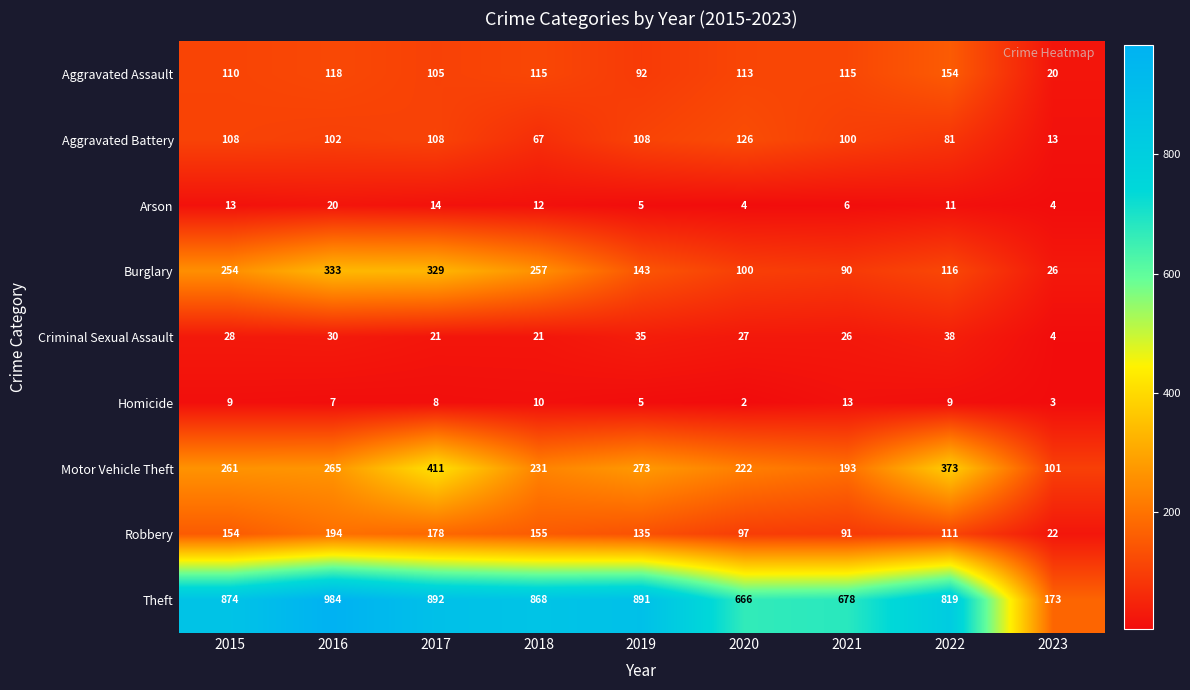

Which series changed the most between 2015 and 2019?

Burglary